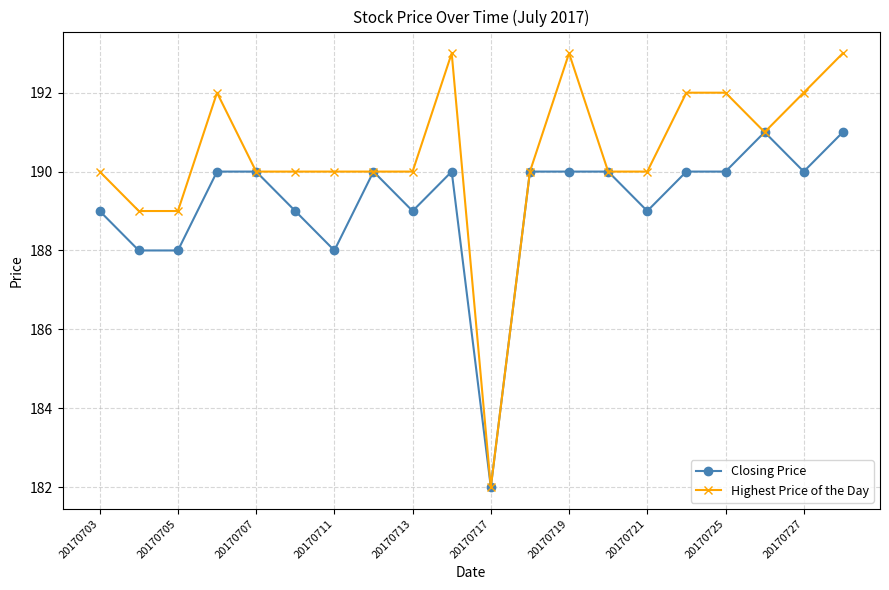

Count the number of categories in the chart.

20